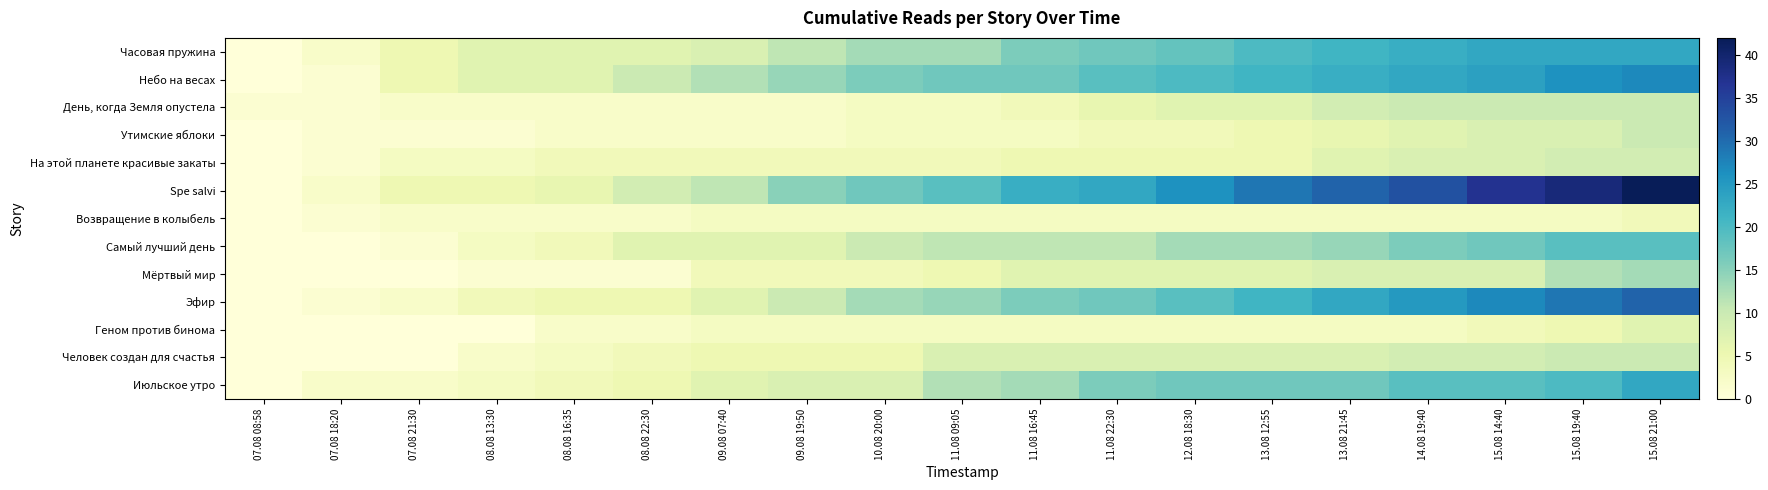

Between 08.08 13:30 and 08.08 22:30, which is larger?

08.08 13:30